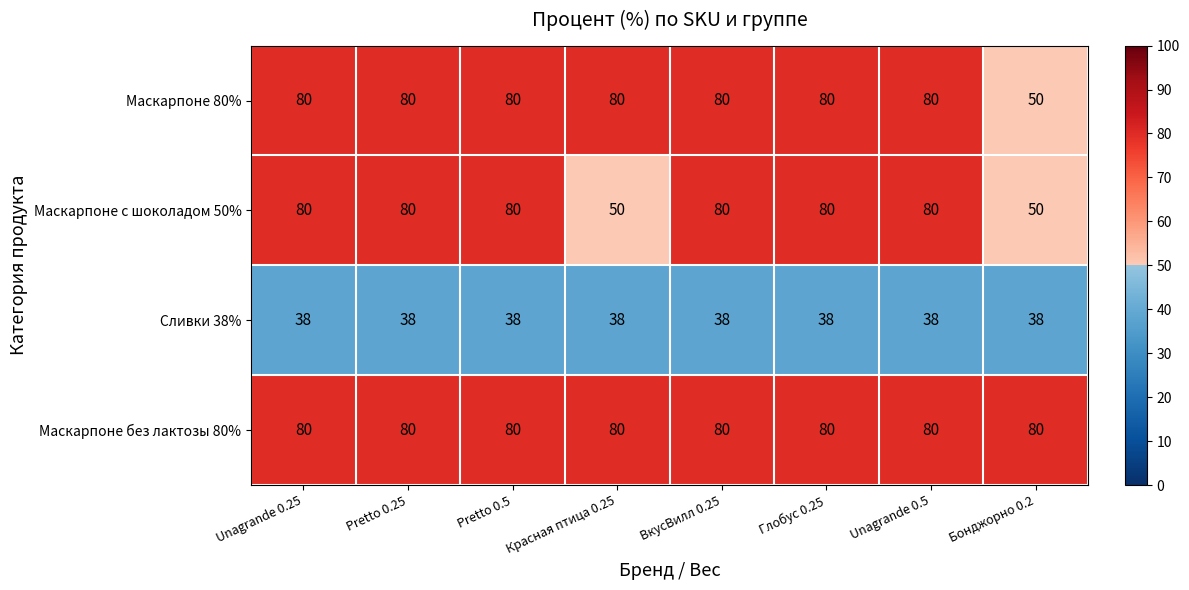

What is the sum of the Маскарпоне без лактозы 80% values at Pretto 0.5 and Pretto 0.25?

160